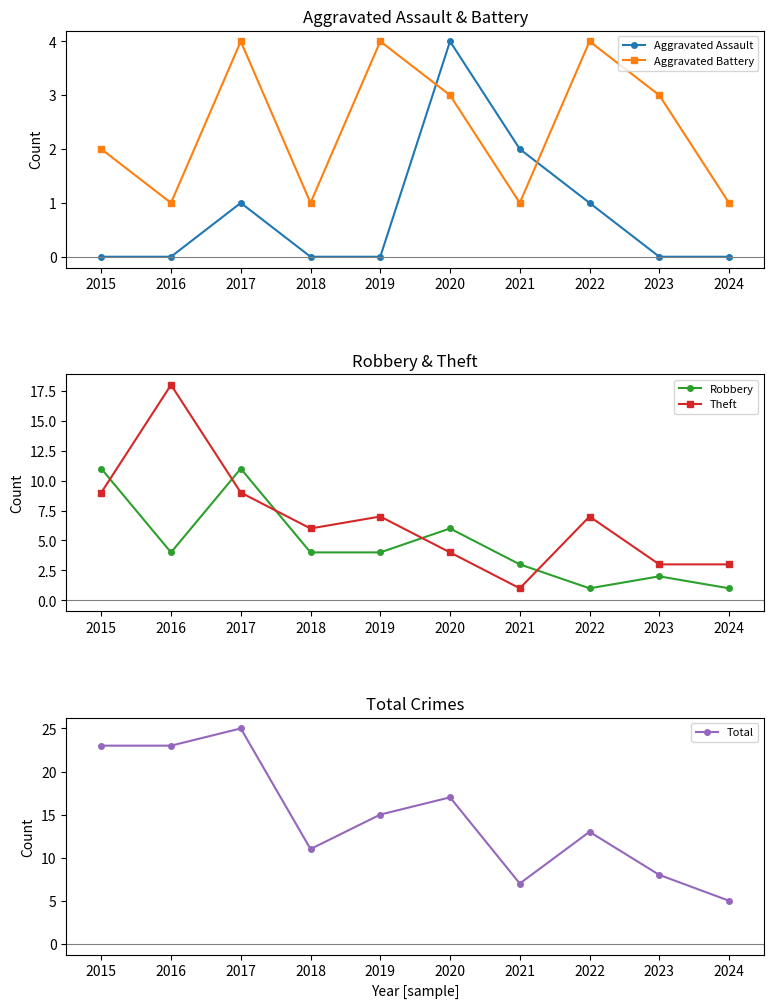

Between 2024 and 2015, which is larger?

2024